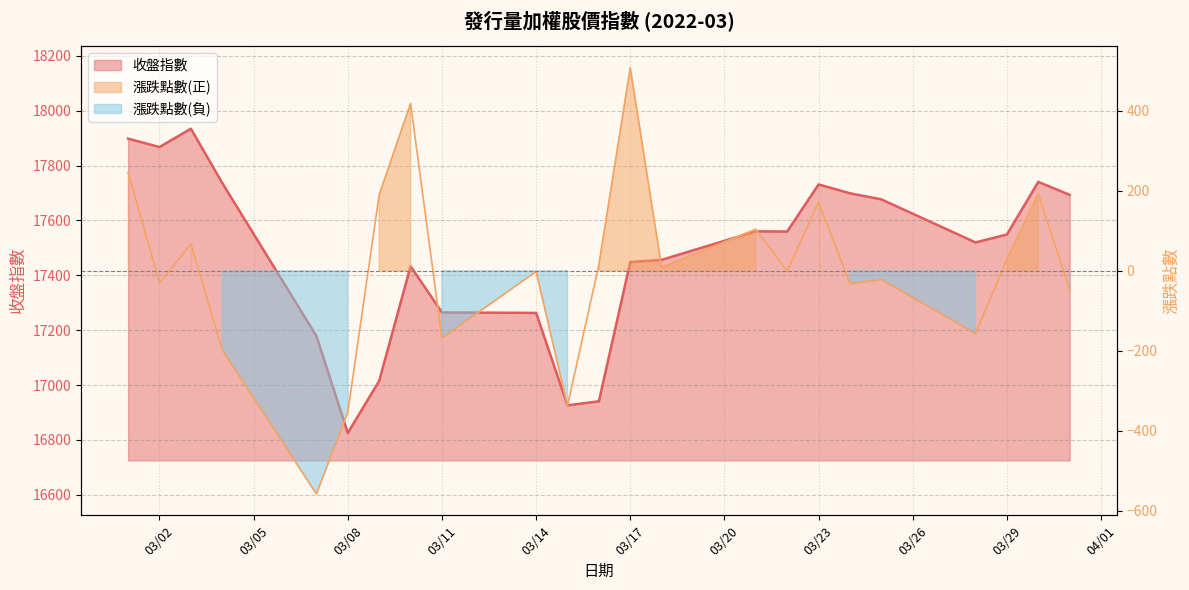

Rank the categories by 收盤指數 value from lowest to highest.

2022-03-08, 2022-03-15, 2022-03-16, 2022-03-09, 2022-03-07, 2022-03-14, 2022-03-11, 2022-03-10, 2022-03-17, 2022-03-18, 2022-03-28, 2022-03-29, 2022-03-22, 2022-03-21, 2022-03-25, 2022-03-31, 2022-03-24, 2022-03-23, 2022-03-04, 2022-03-30, 2022-03-02, 2022-03-01, 2022-03-03